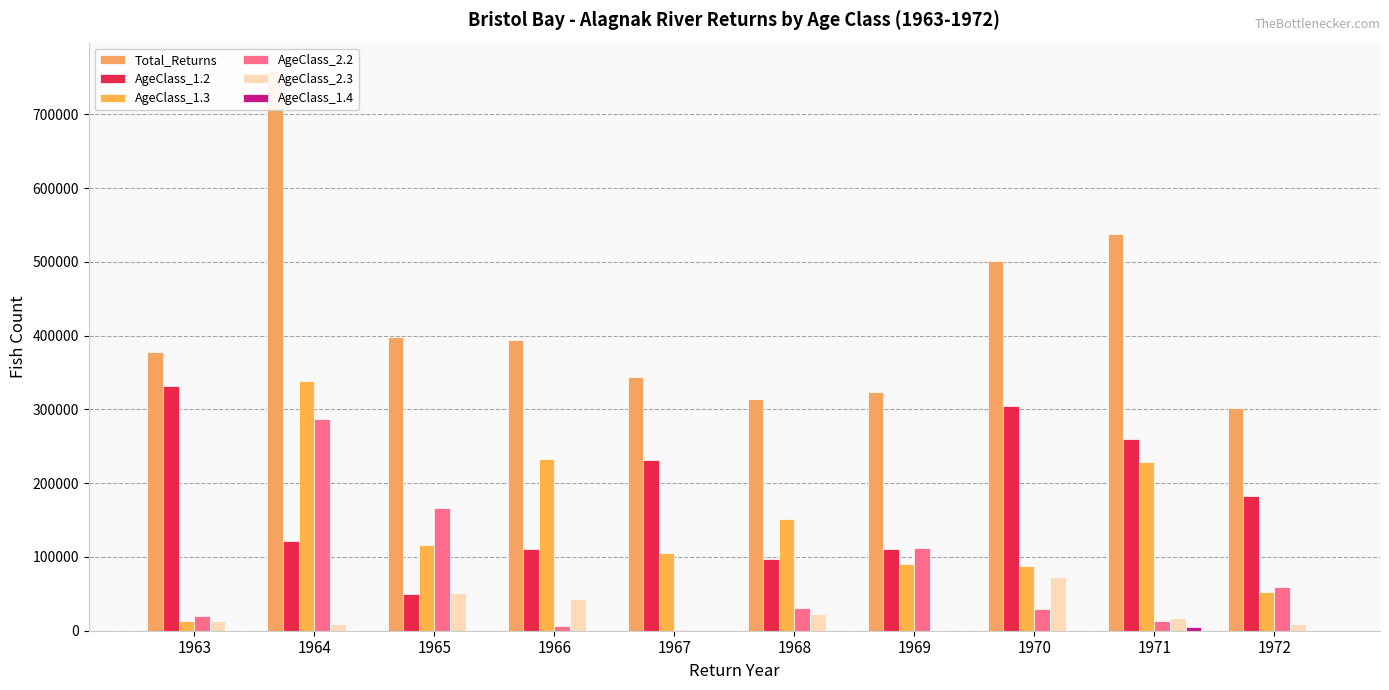

The AgeClass_2.2 series shows 12433.1 at 1970. True or false?

False